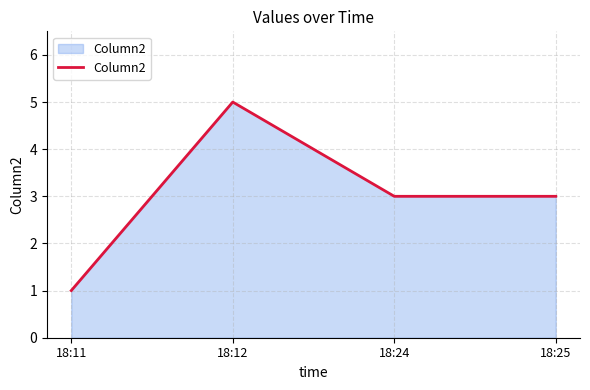

What is the difference between the values at 18:24 and 18:11?

2